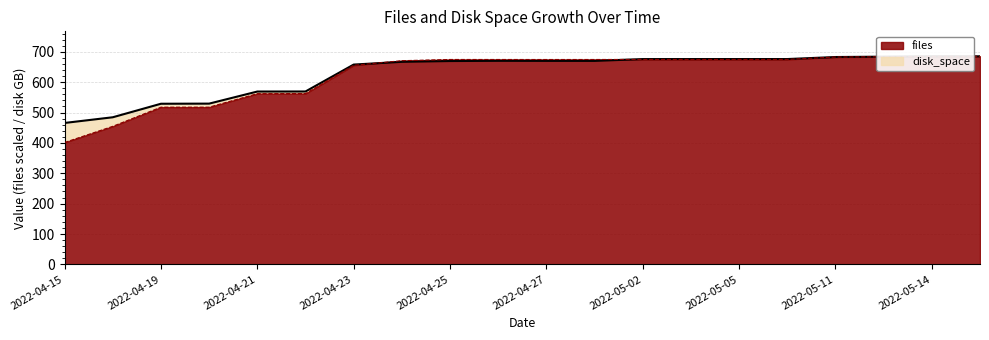

What are all the series names shown in the legend?

files, disk_space